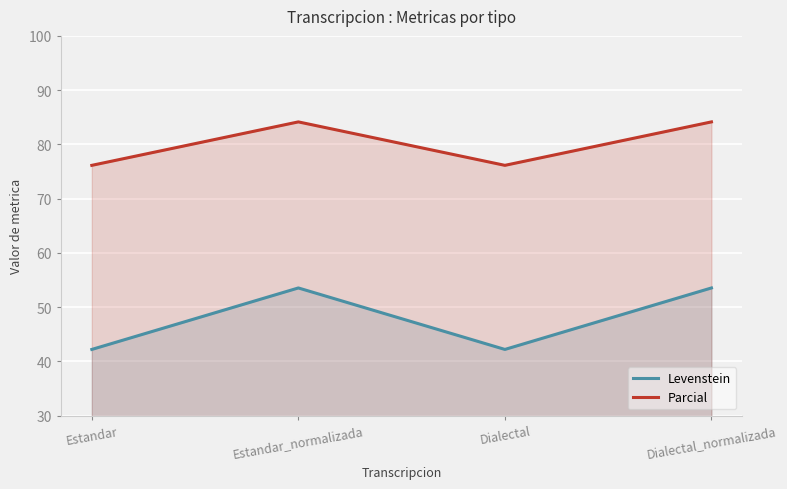

Which series has the largest total across all categories?

Parcial